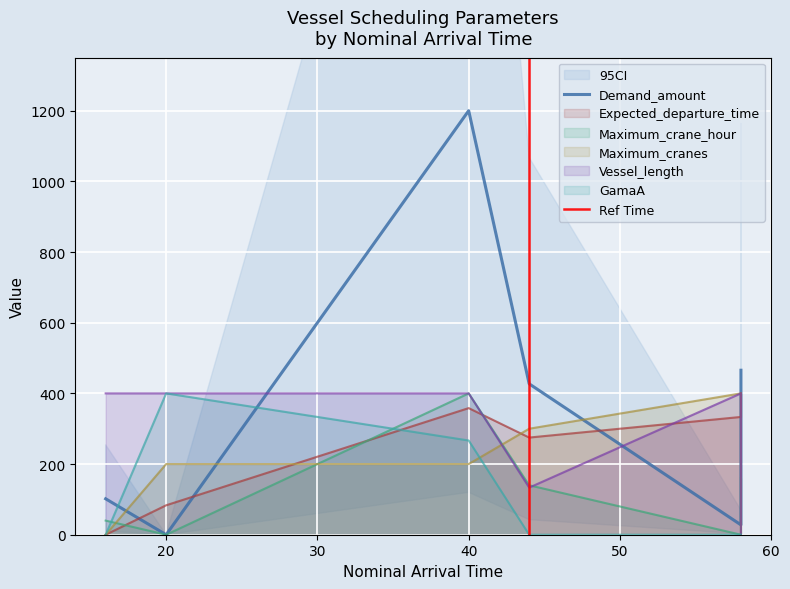

True or false: Maximum_cranes has a value of 200.0 at 20.

True